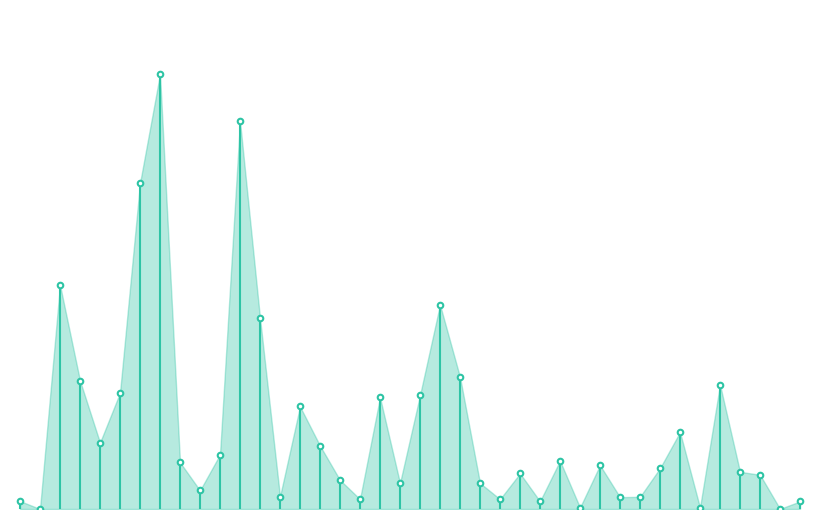

How many lines are shown in the chart?

1